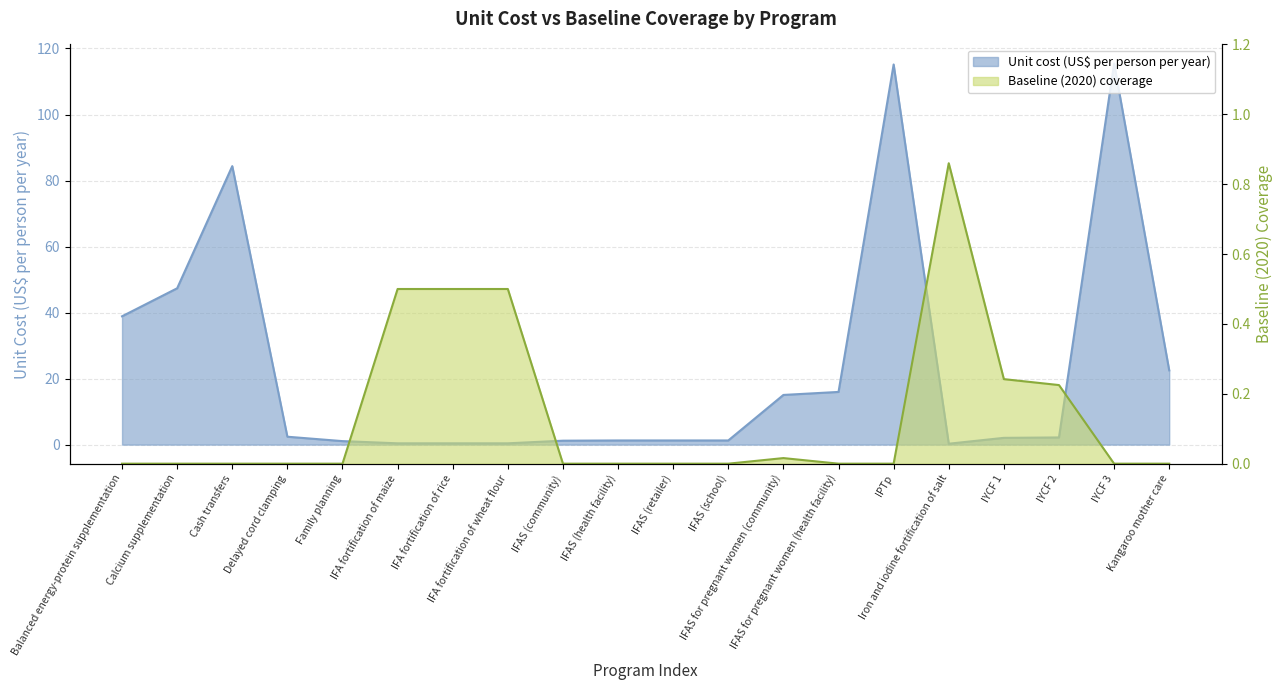

Which series changed the most between IFA fortification of maize and IYCF 2?

Unit cost (US$ per person per year)